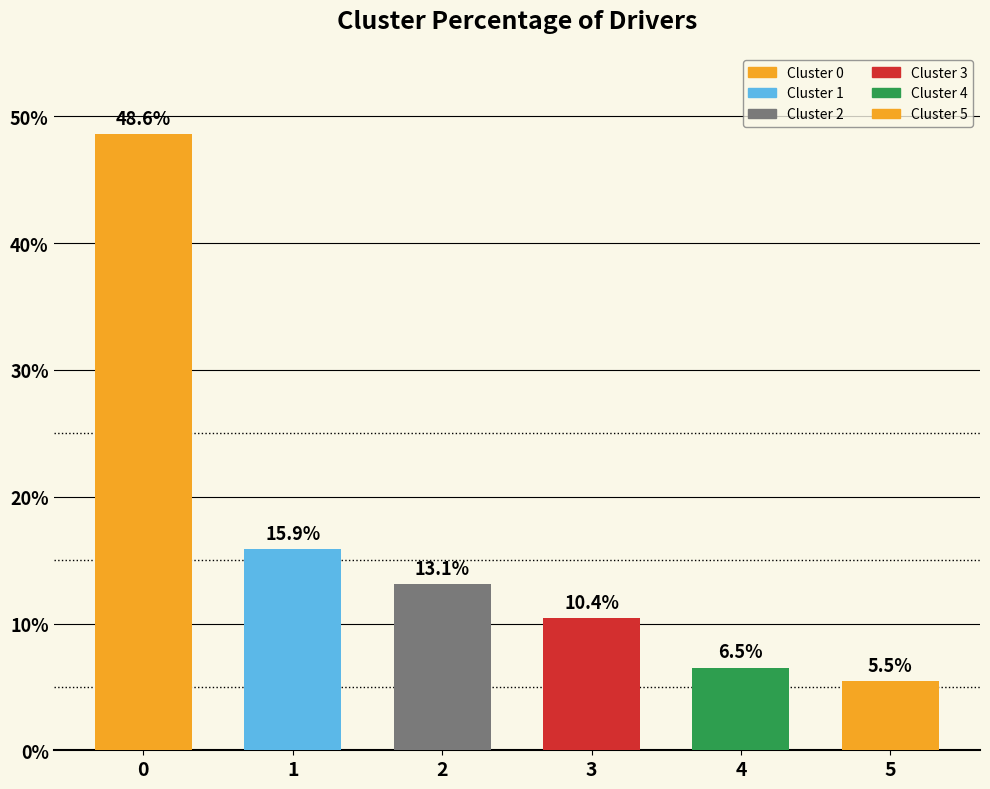

Is it true that the value at 4 is 6.5?

True